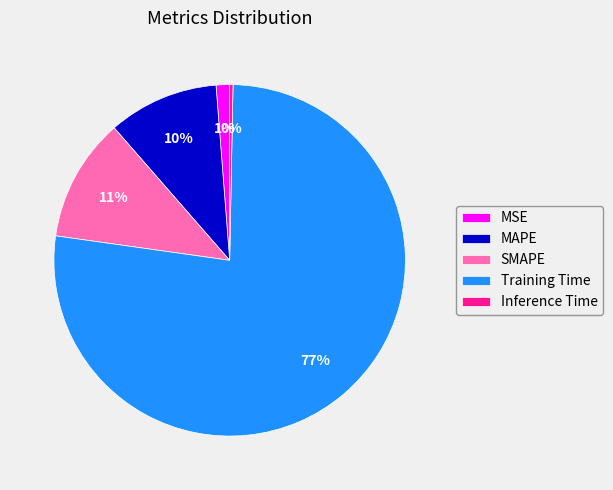

Which slice is the smallest?

Inference Time